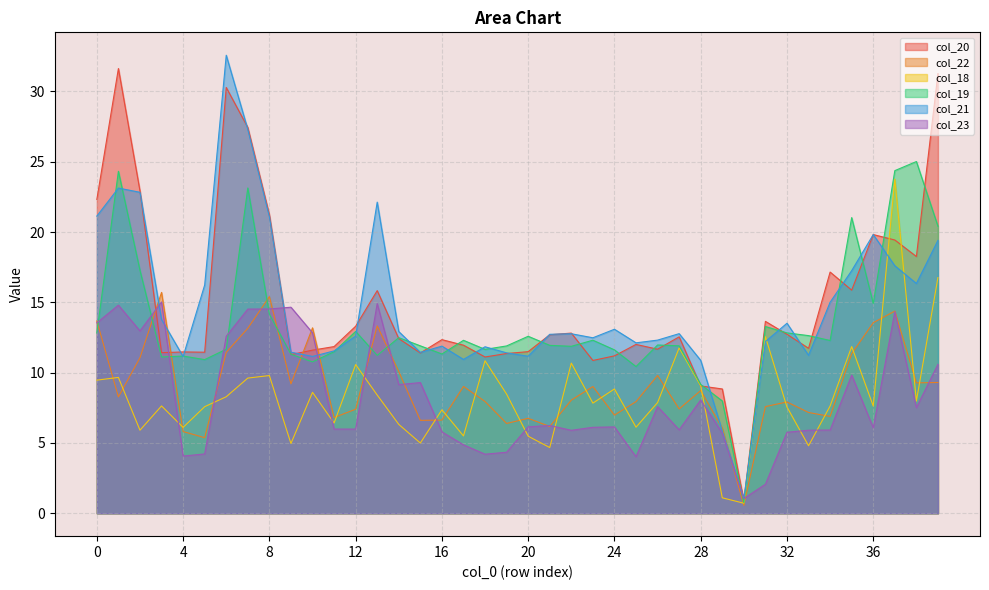

The value of col_22 at 39 is 9.3. True or false?

True